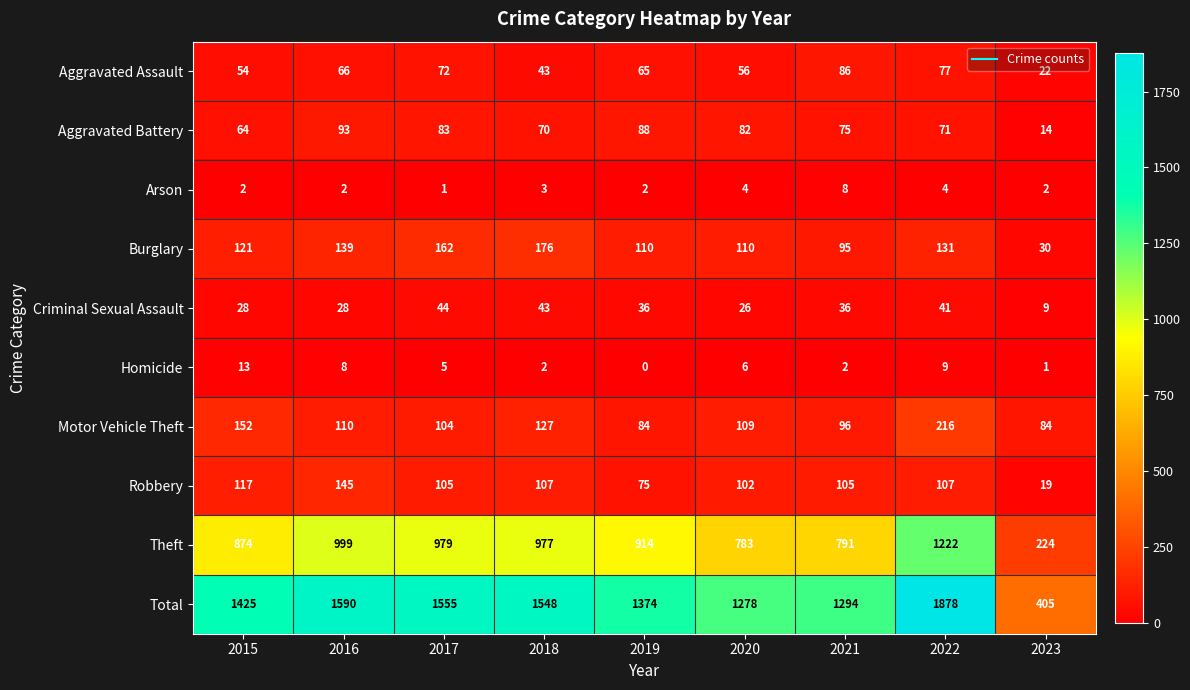

Where does the Motor Vehicle Theft series first go above 109?

2015